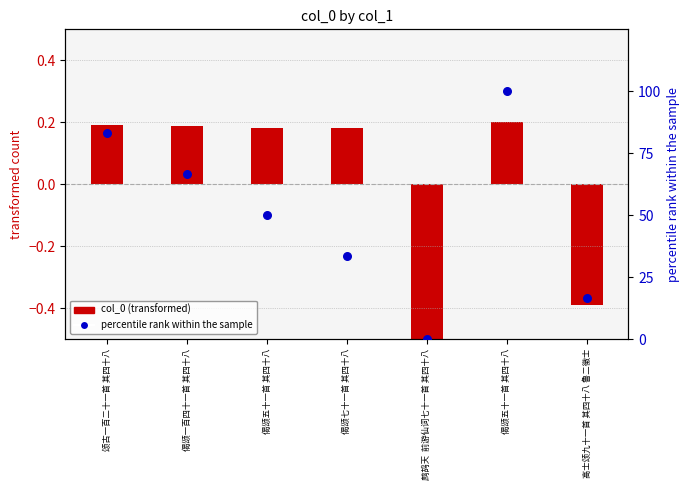

What is the change in value from 颂古一百二十一首 其四十八 to 高士颂九十一首 其四十八 鲁二徵士?

-66.7